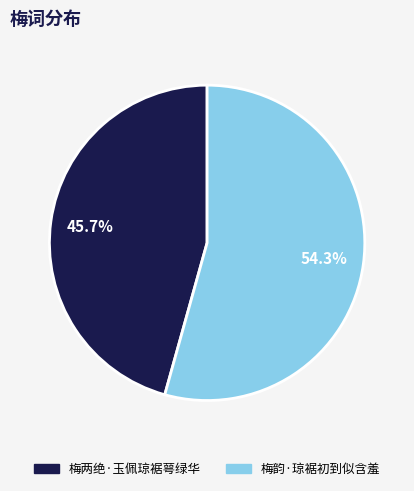

How many slices are in this pie chart?

2